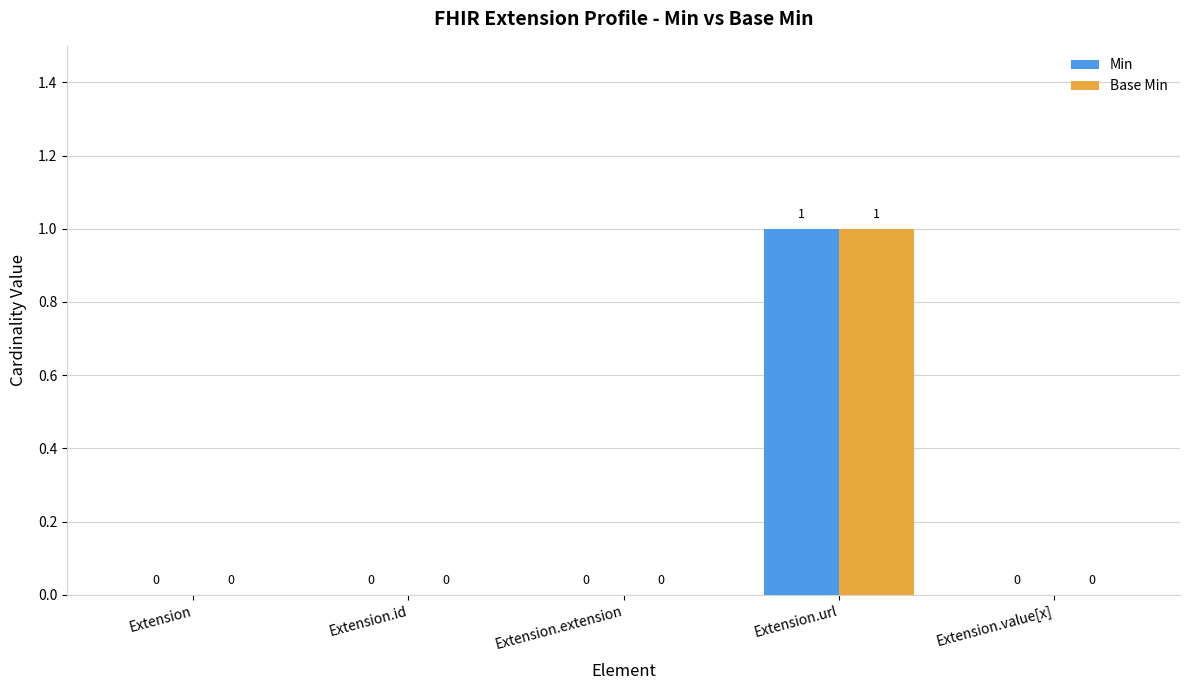

Which category has the highest value in the Base Min series?

Extension.url